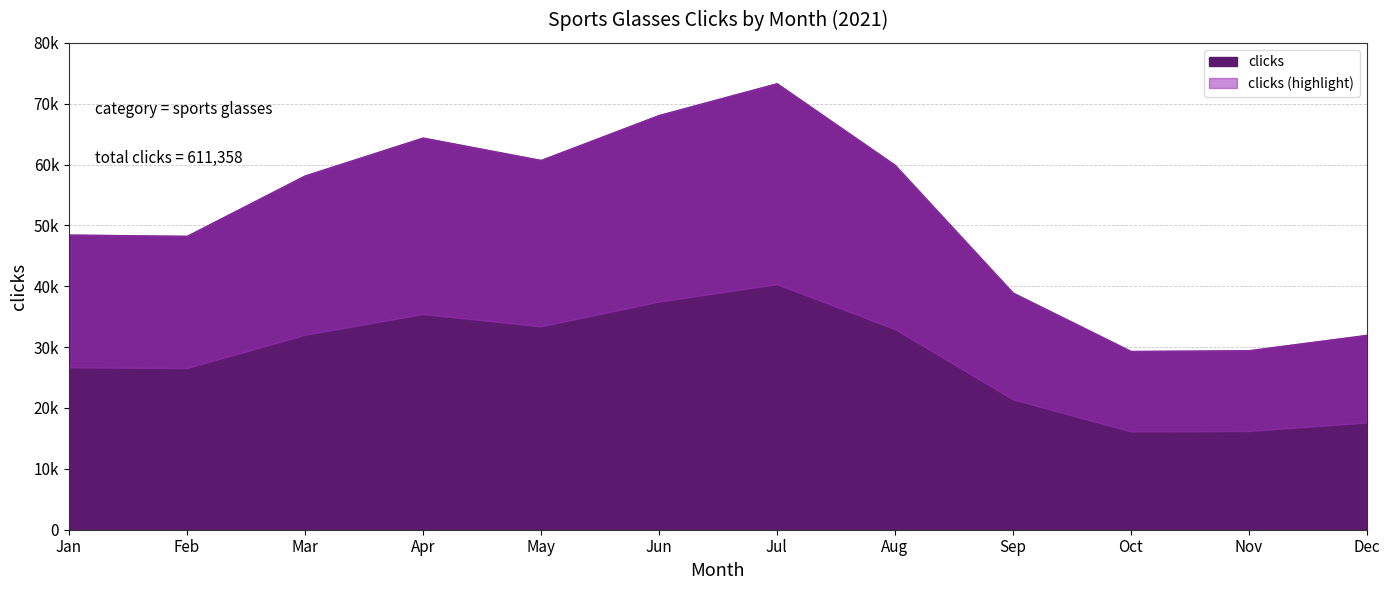

Reading left to right, extract all data points from this chart.

48488	48275	58197	64424	60743	68127	73352	59949	38955	29357	29481	32010